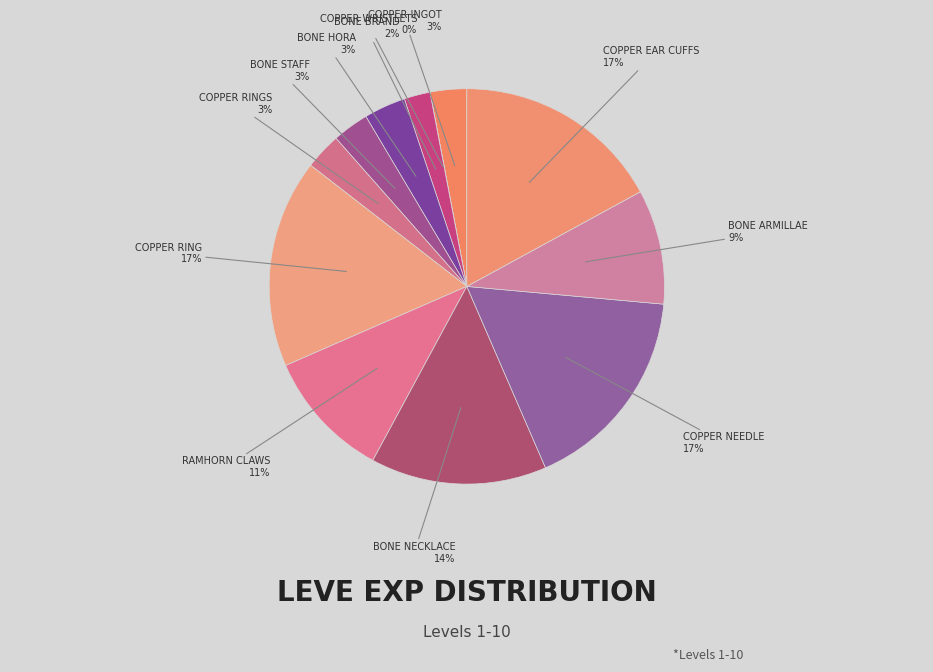

How many segments does this pie chart have?

12